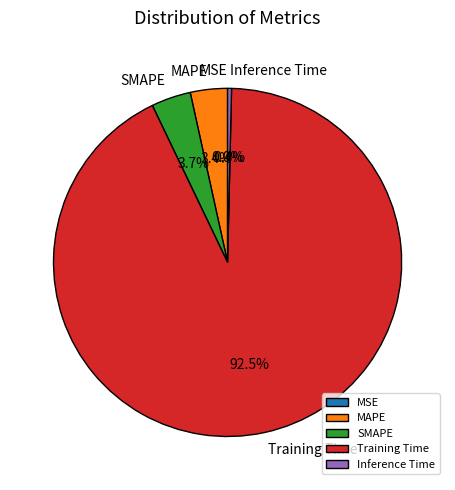

Between Training Time and MAPE, which is larger?

Training Time